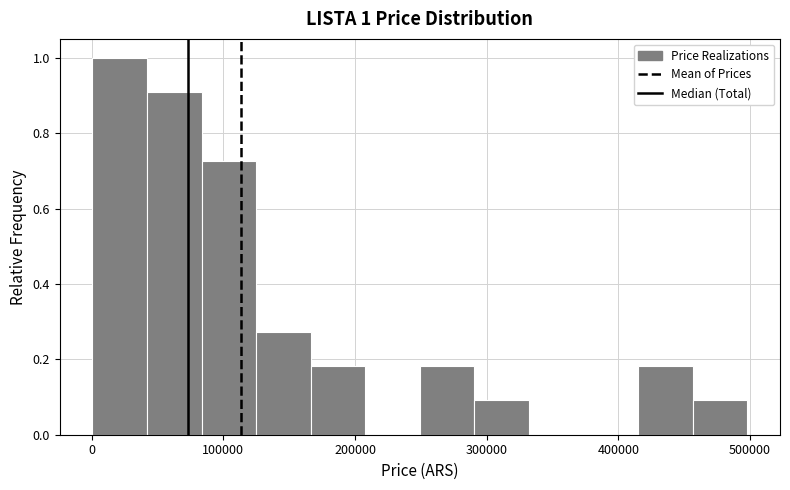

Which range on the x-axis has the tallest bar?

0 to 40000